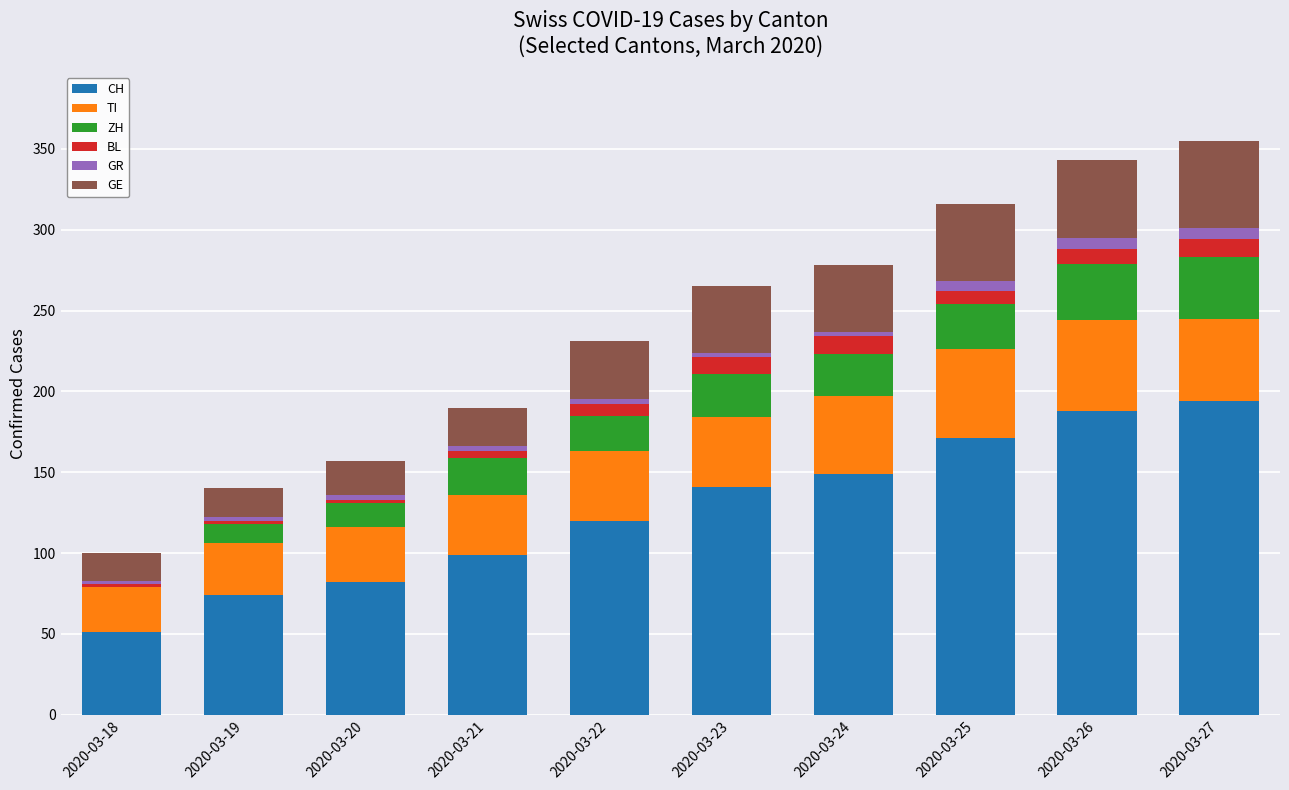

Is it true that CH equals 51 at 2020-03-18?

True